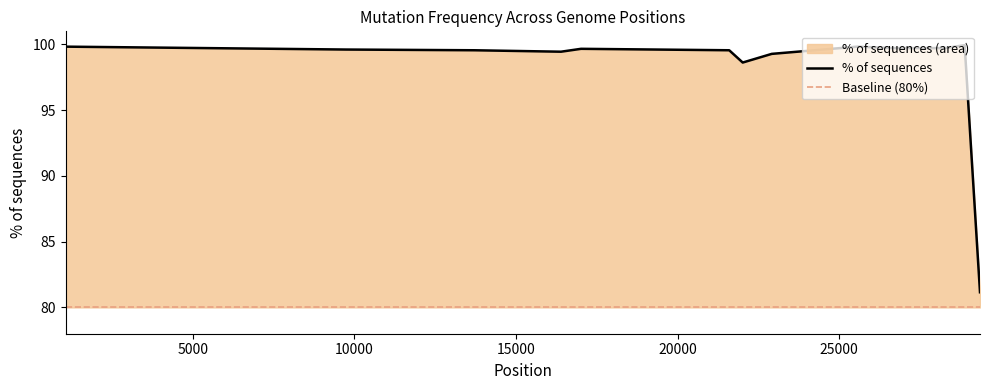

What is the value of the 6th point from the left?

99.6